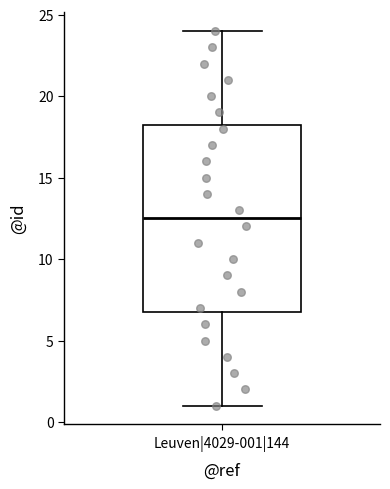

Transcribe this box plot: give where the median line is, the range the box spans, and where the two whiskers end, as read against the y-axis. The values are not printed on the chart, so give them approximately, as read against the axis.

median 12.5, box 7.0 to 18.5, whiskers 1.0 to 24.0